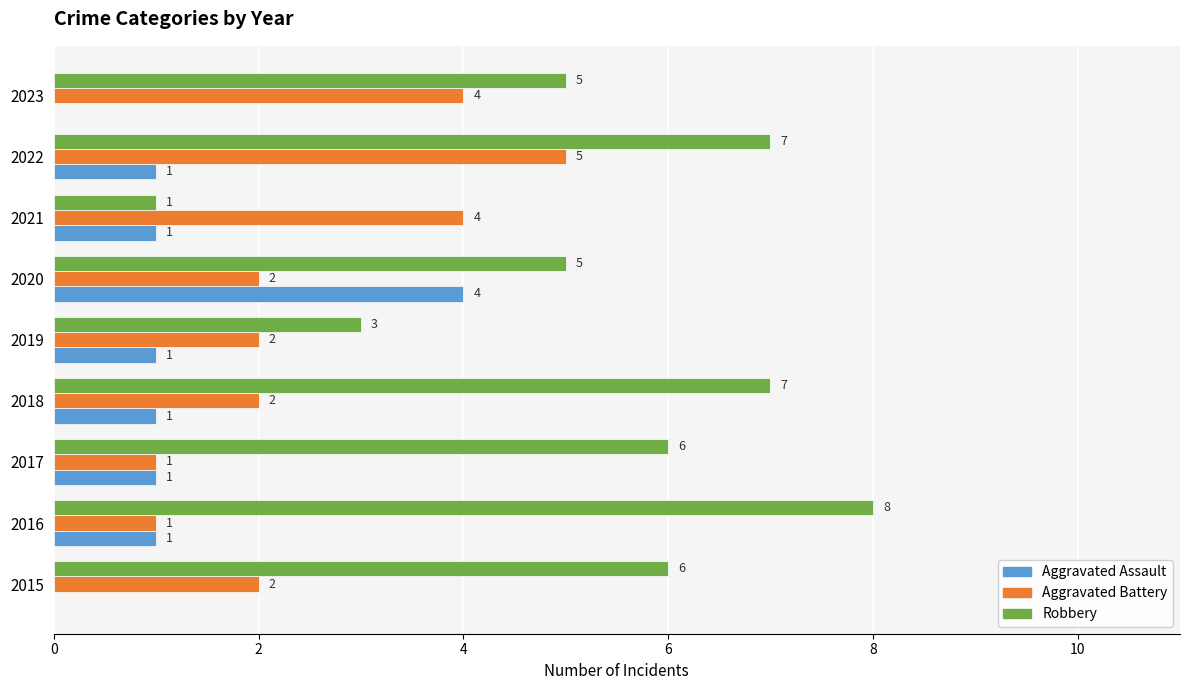

At which category is the sum across all series the highest?

2022